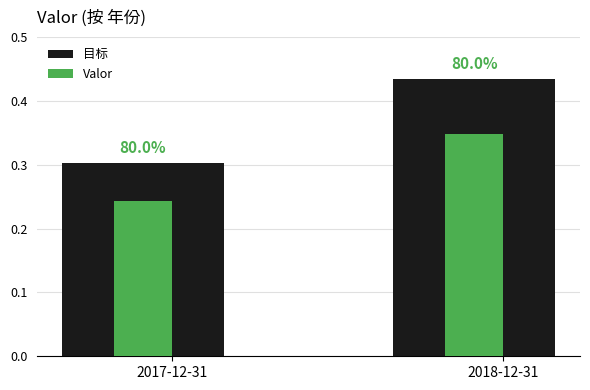

True or false: 目标 has a value of 0.3 at 2017-12-31.

True